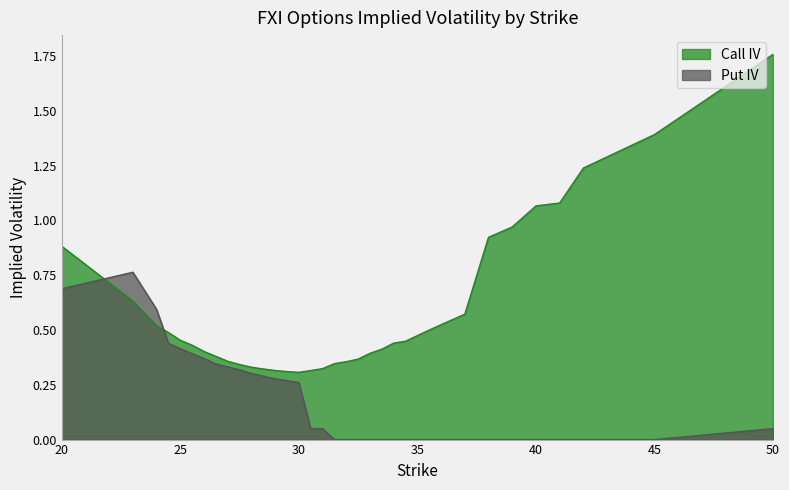

Between which two adjacent categories do Call IV and Put IV first intersect?

20 and 23